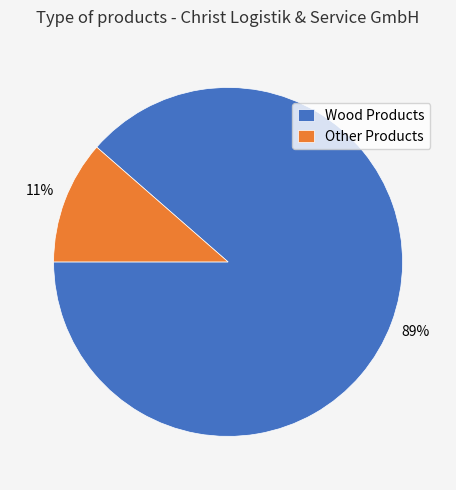

Do Wood Products and Other Products together represent more than half of the pie?

Yes